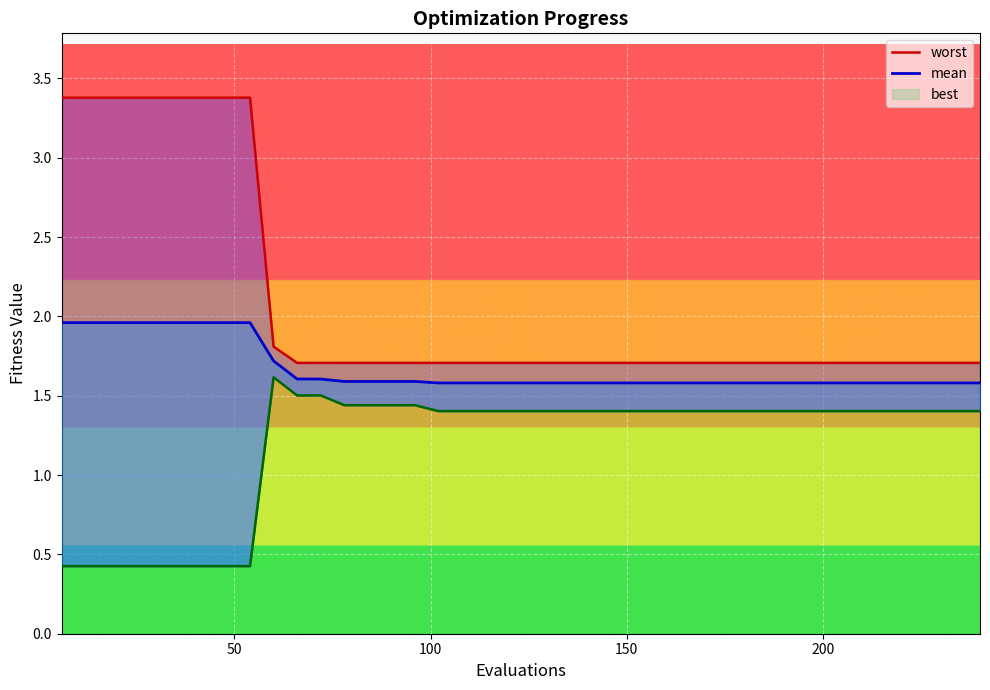

List the series in order of their overall mean, lowest first.

best, mean, worst